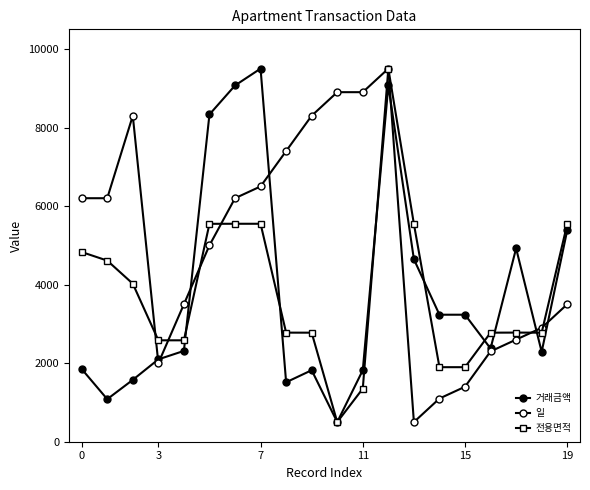

How many values in the 일 series are below 6199?

10